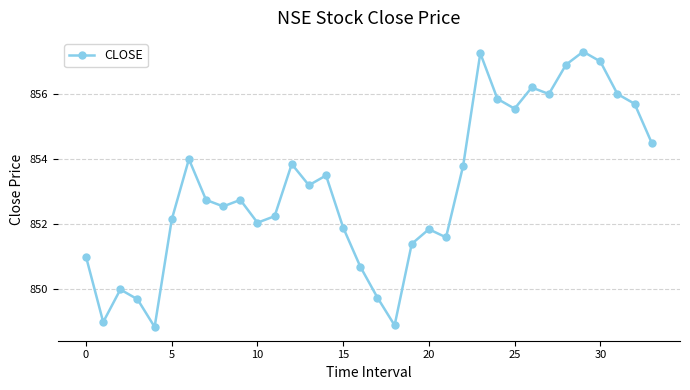

What is the minimum value shown in the chart?

848.9